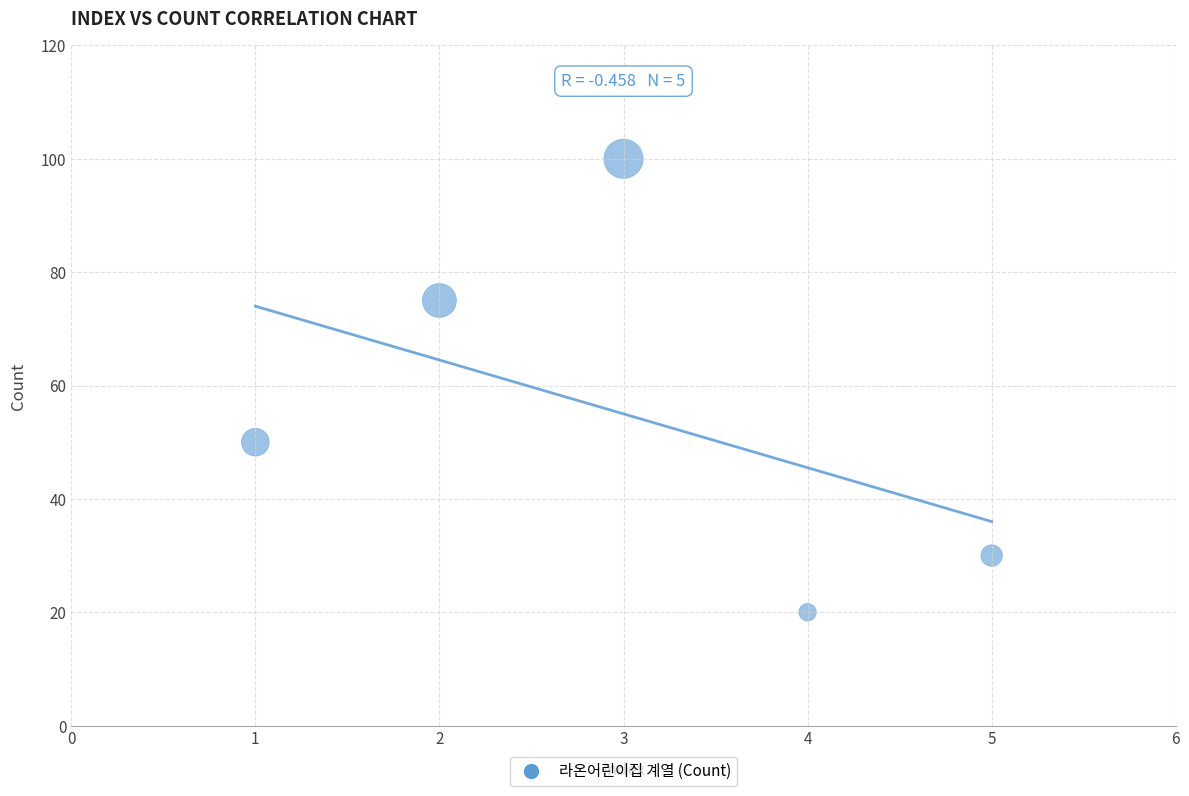

What is the range of Y values (max minus min)?

80